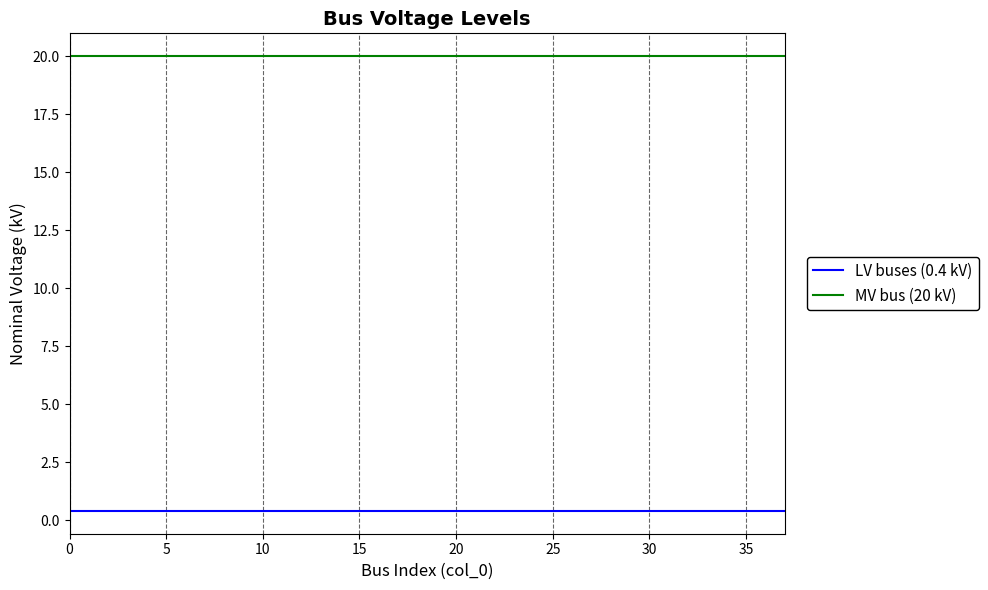

What is the highest value of the MV bus (20 kV) series?

20.0